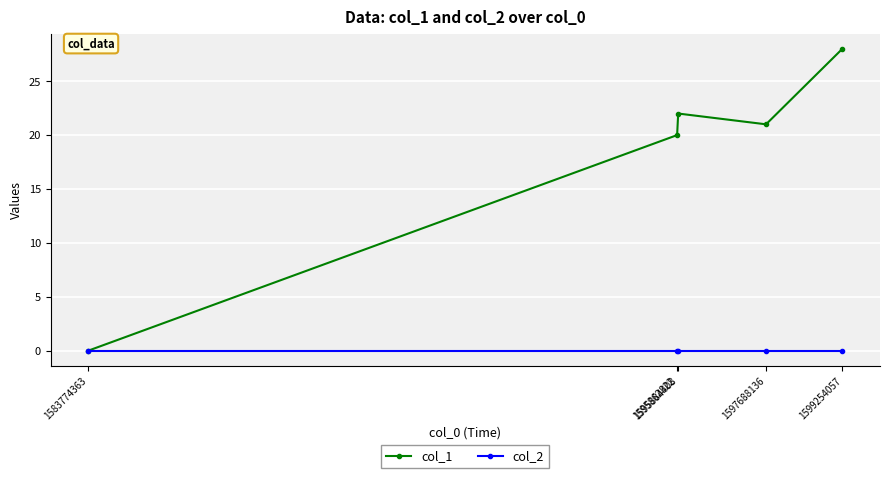

Does the chart have visible grid lines?

Yes